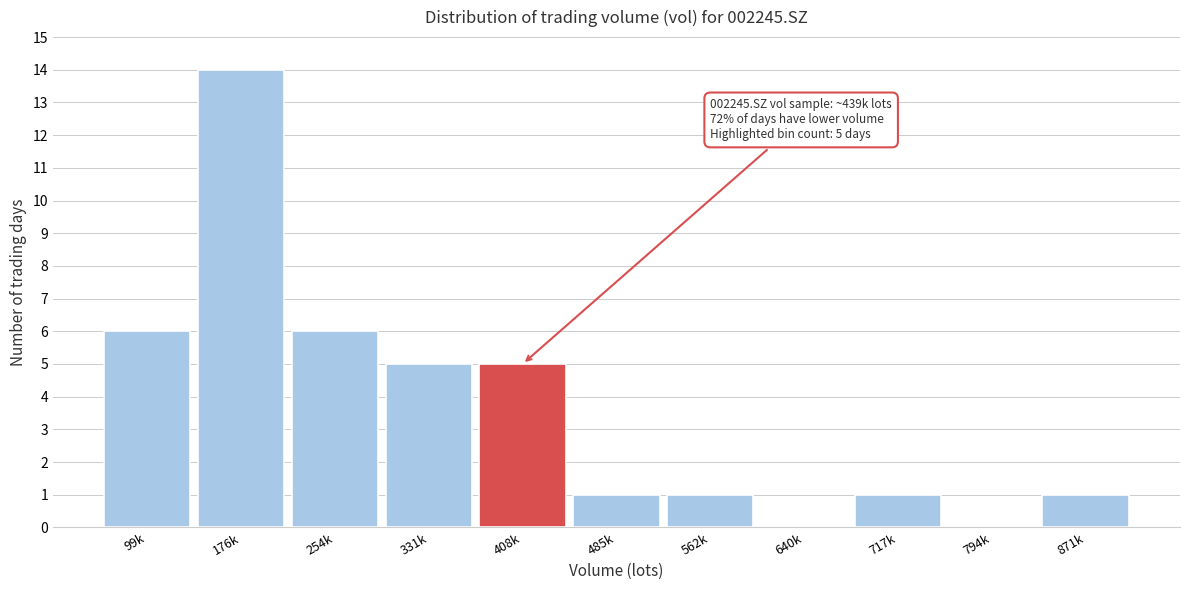

Reading left to right, transcribe all the data shown in this chart.

99k=6	176k=14	254k=6	331k=5	408k=5	485k=1	562k=1	640k=0	717k=1	794k=0	871k=1